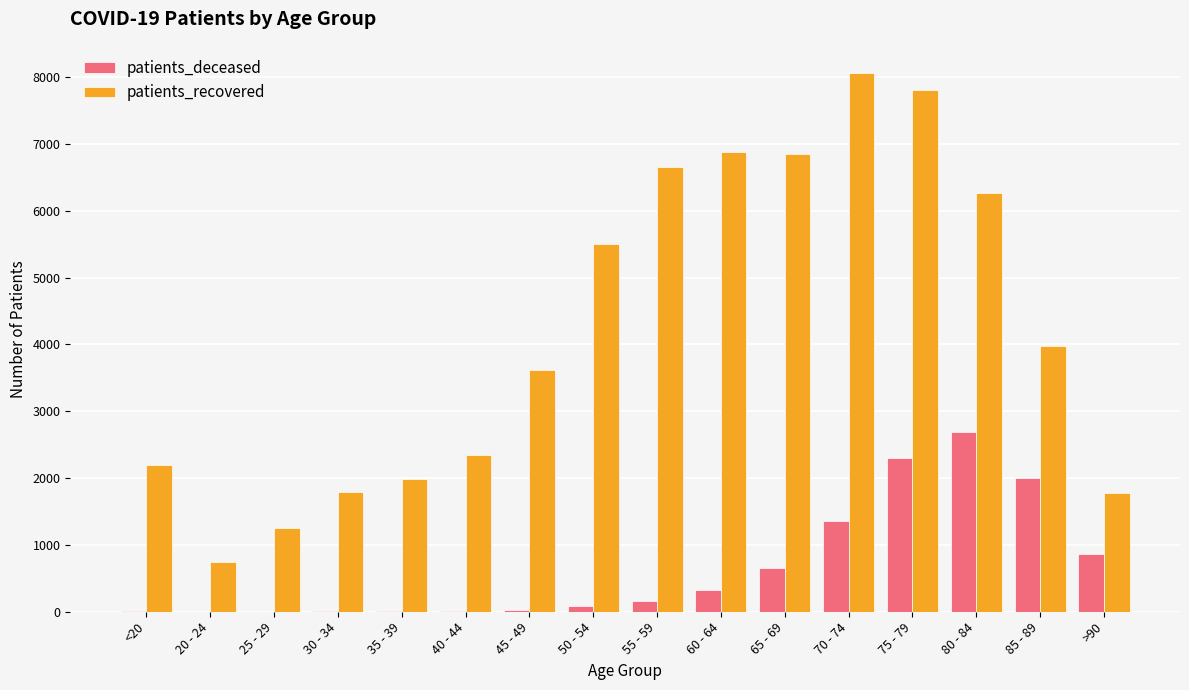

Which category has the highest value in the patients_deceased series?

80 - 84